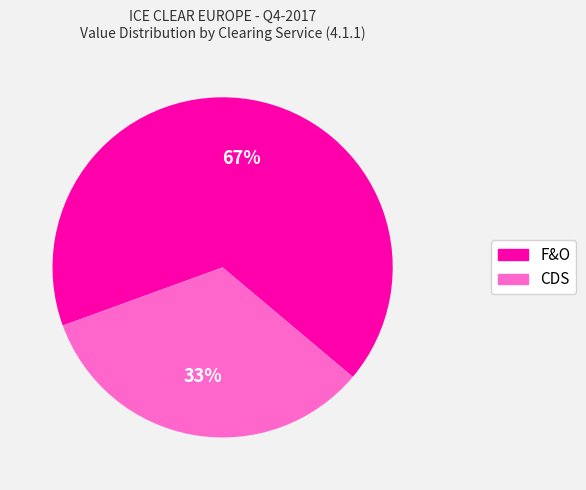

To the nearest percent, what is the average slice percentage?

50%